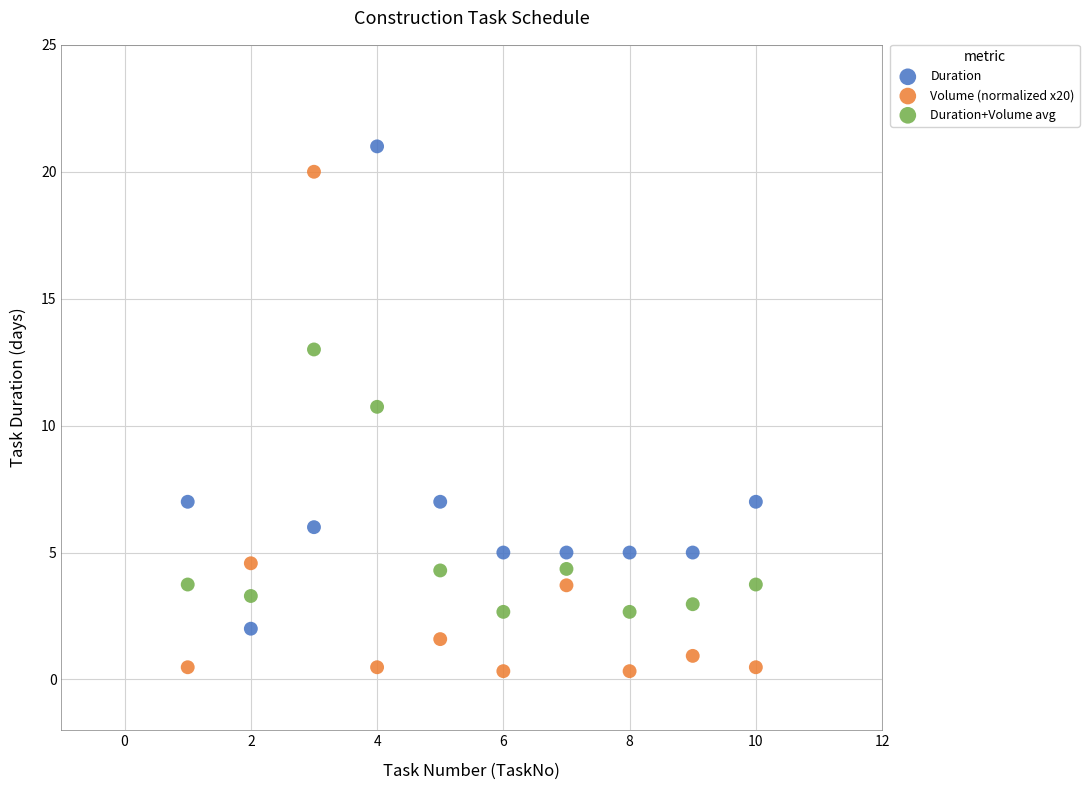

Across all series, what Y value is closest to 10?

10.7